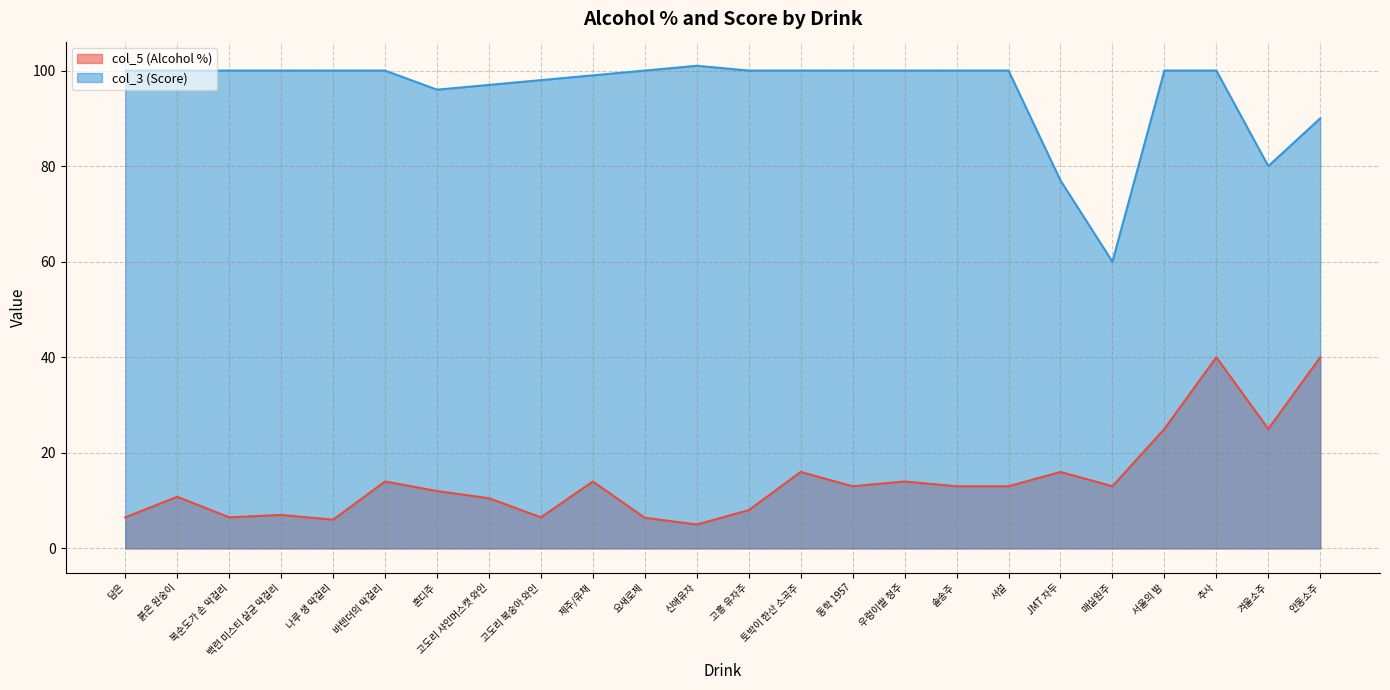

Where is col_3 (Score) nearest to the value 80?

겨울소주